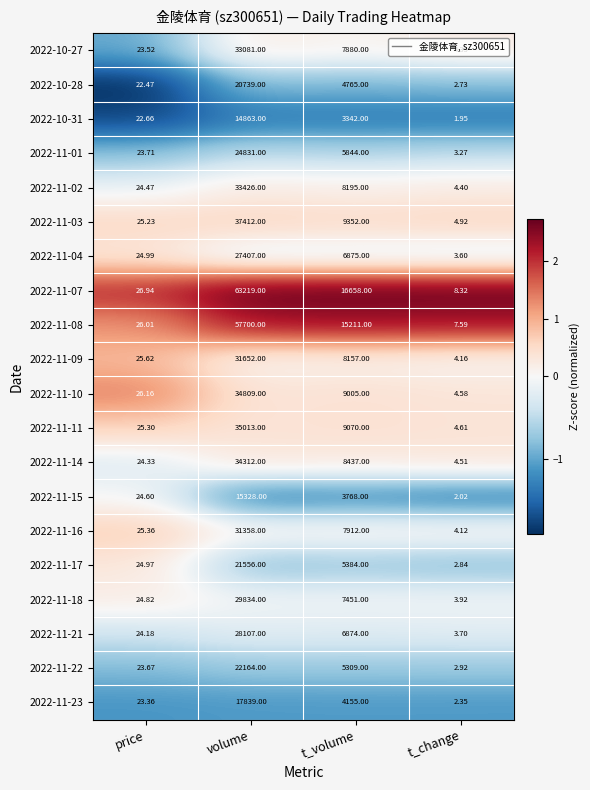

Rank the categories by 2022-11-02 value from highest to lowest.

volume, t_volume, price, t_change